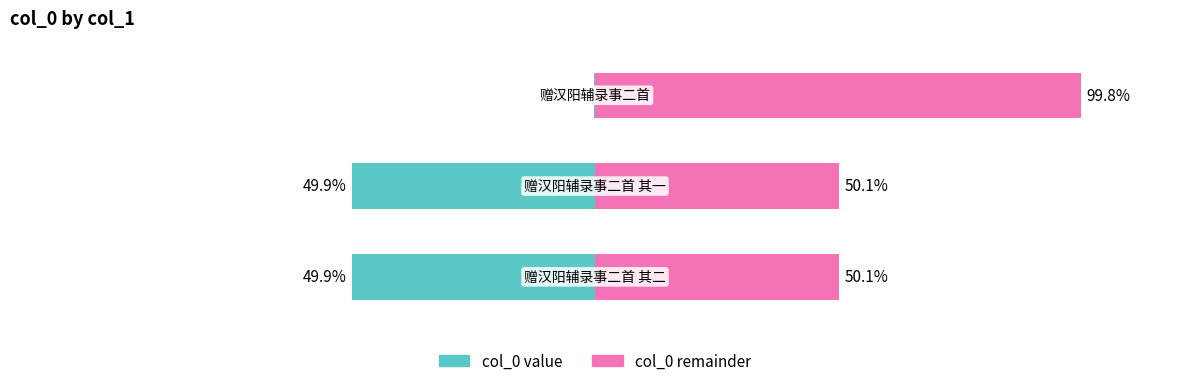

The value at 赠汉阳辅录事二首 其一 is 367343. True or false?

False